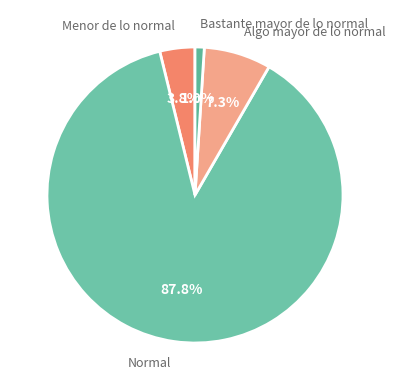

What is the smallest slice in the pie chart?

Bastante mayor de lo normal